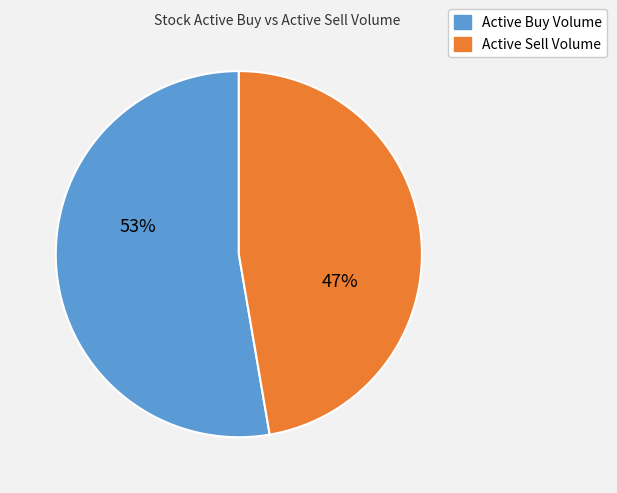

To the nearest percent, what portion does Active Sell Volume represent?

47%